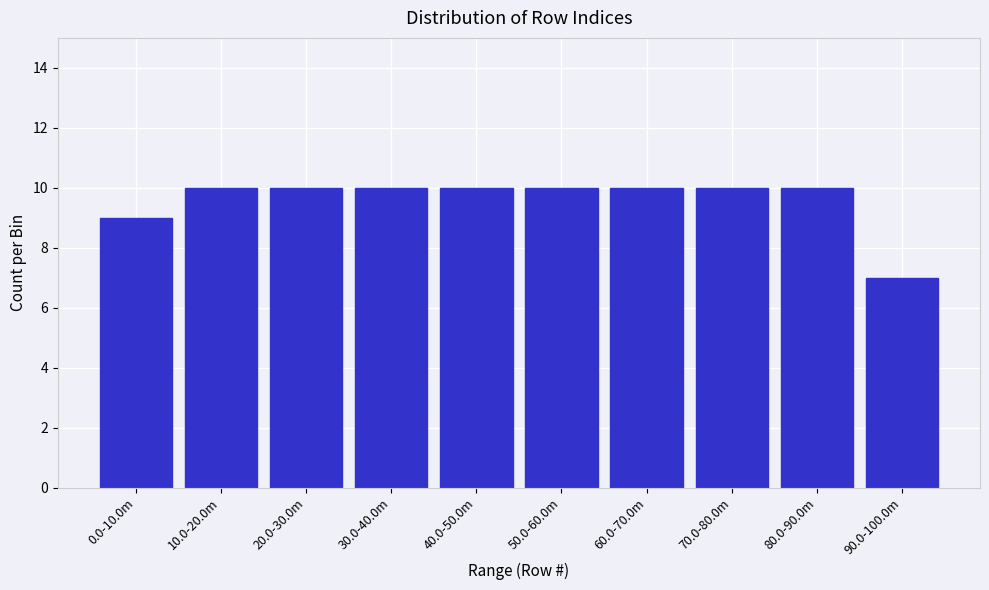

Reading right to left, list all the values displayed in this chart.

7	10	10	10	10	10	10	10	10	9